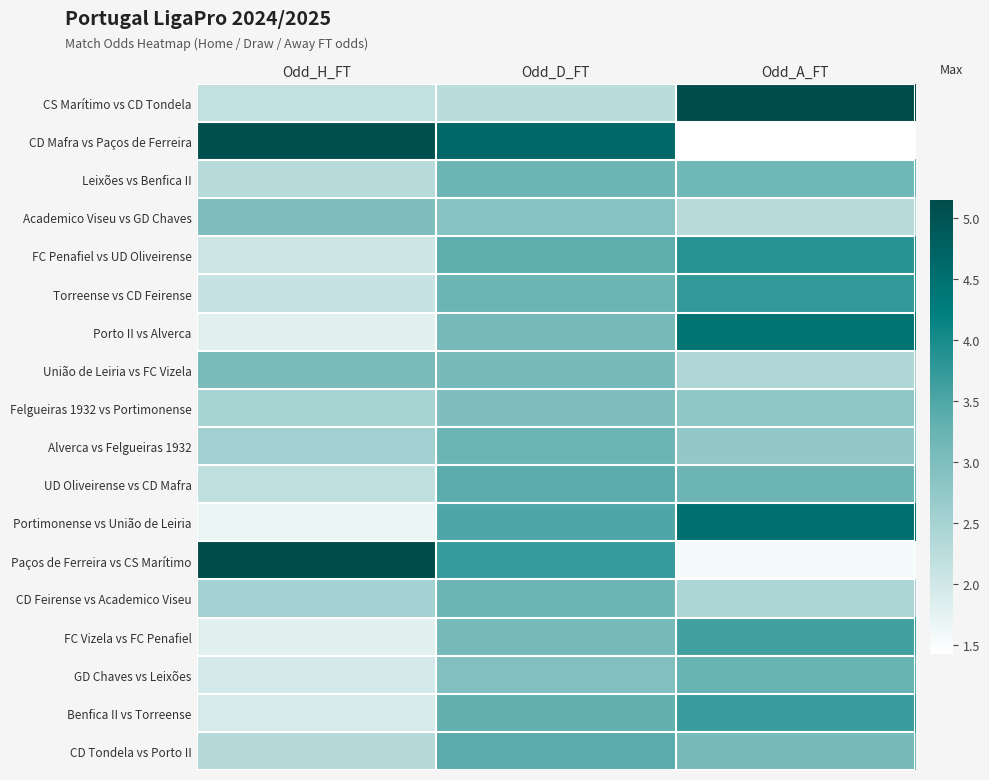

Rank the series at Odd_A_FT from lowest to highest value.

CD Mafra vs Paços de Ferreira, Paços de Ferreira vs CS Marítimo, Academico Viseu vs GD Chaves, União de Leiria vs FC Vizela, CD Feirense vs Academico Viseu, Alverca vs Felgueiras 1932, Felgueiras 1932 vs Portimonense, CD Tondela vs Porto II, Leixões vs Benfica II, UD Oliveirense vs CD Mafra, GD Chaves vs Leixões, FC Vizela vs FC Penafiel, Benfica II vs Torreense, Torreense vs CD Feirense, FC Penafiel vs UD Oliveirense, Porto II vs Alverca, Portimonense vs União de Leiria, CS Marítimo vs CD Tondela